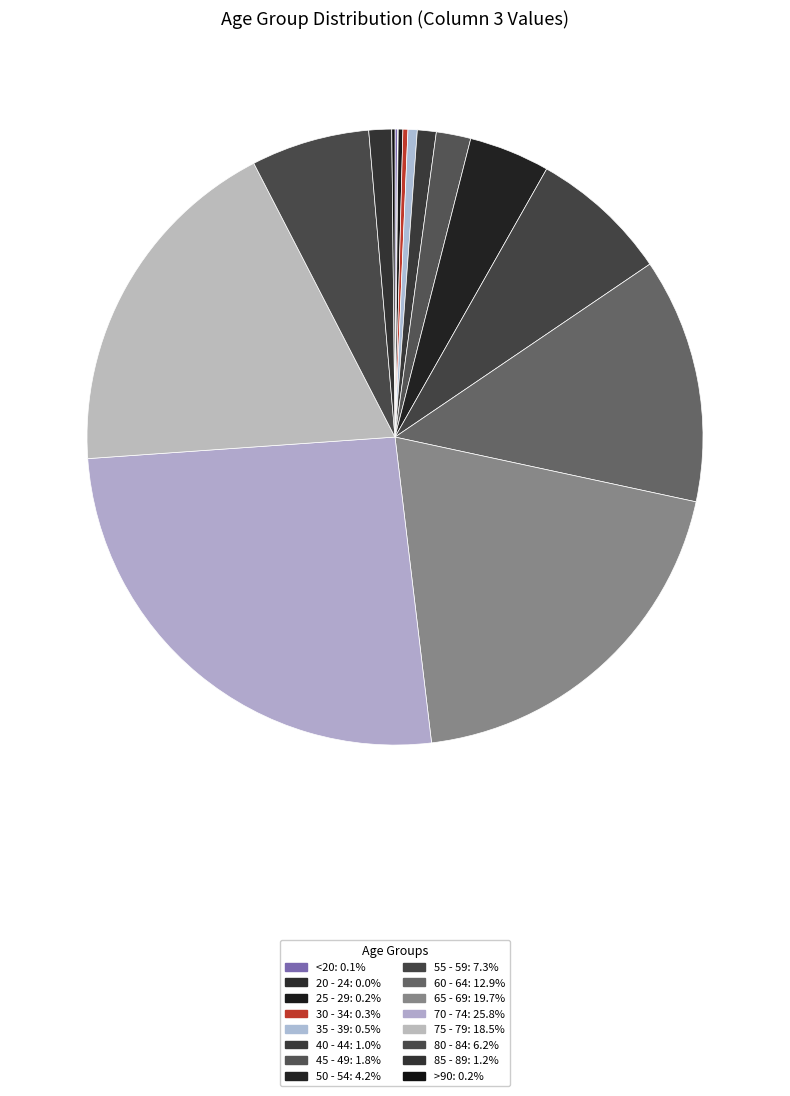

What percentage is the 75 - 79 slice, to the nearest percent?

19%